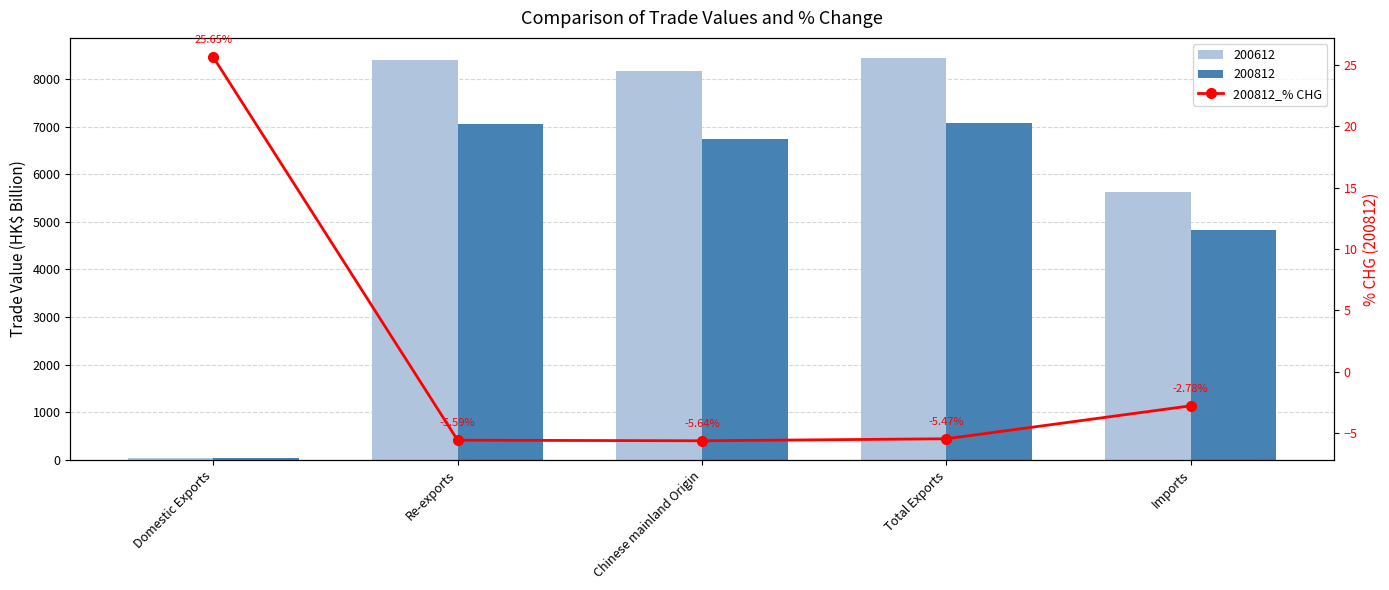

What value does the data have at Domestic Exports?

25.6